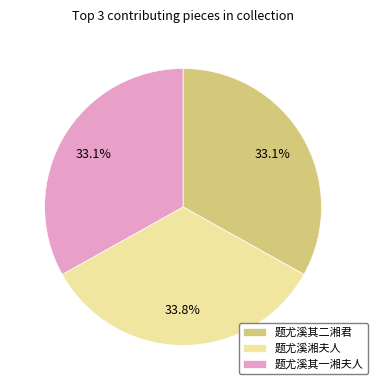

Which category has the biggest portion of the pie?

题尤溪湘夫人